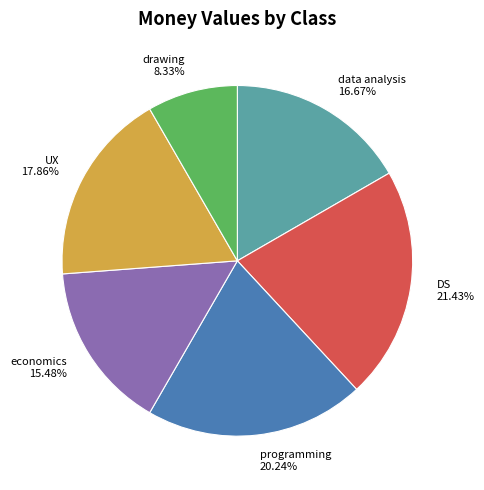

Combined, do DS and drawing account for over 50%?

No